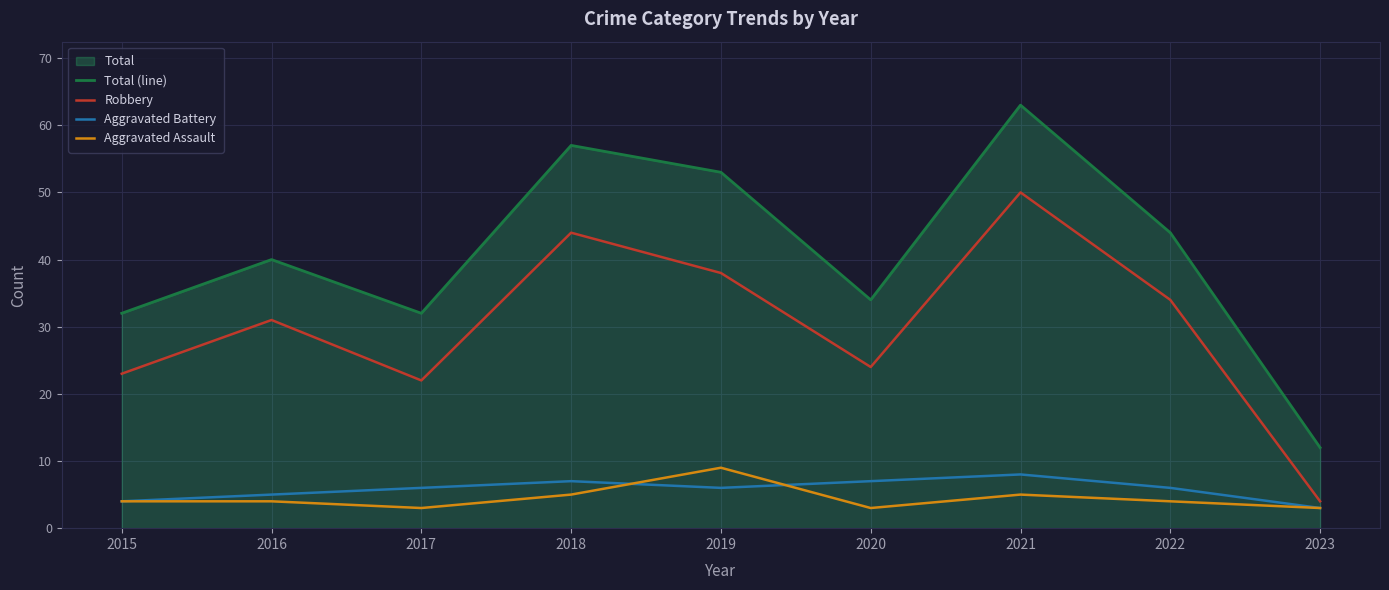

True or false: Aggravated Battery has more than 1 points higher than both neighbors.

True